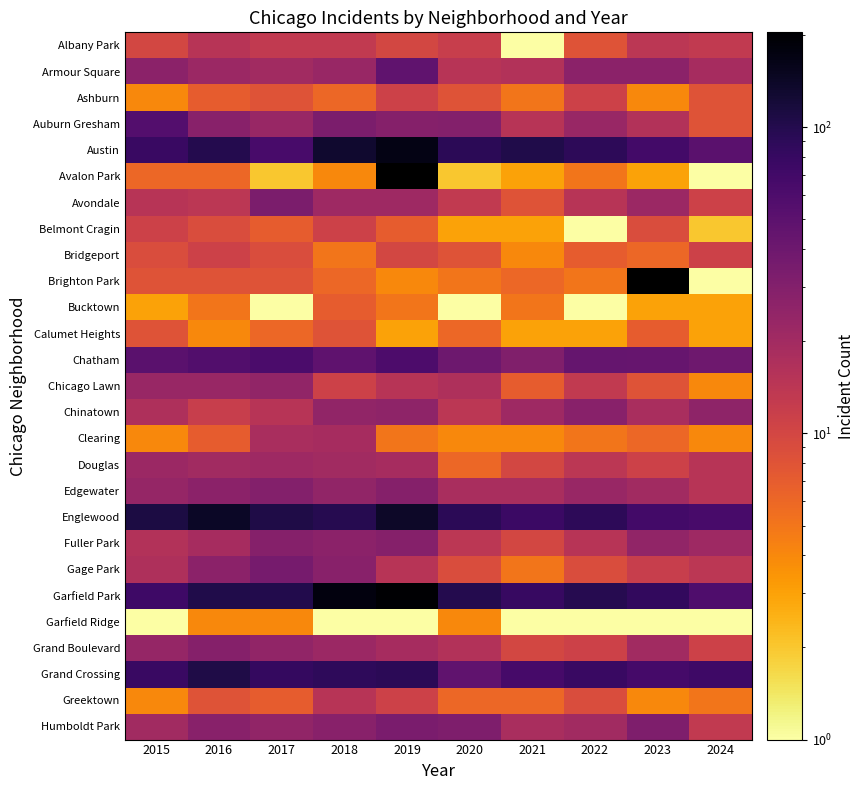

What value does the Clearing series have at 2024?

4.0